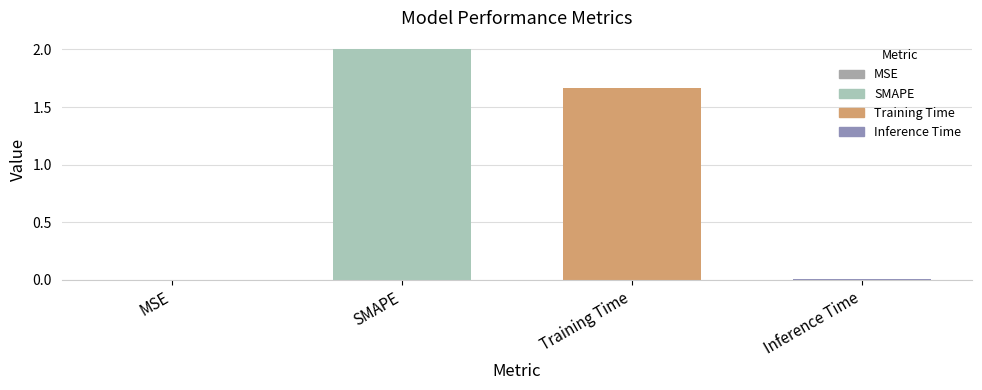

What is the average value?

0.9